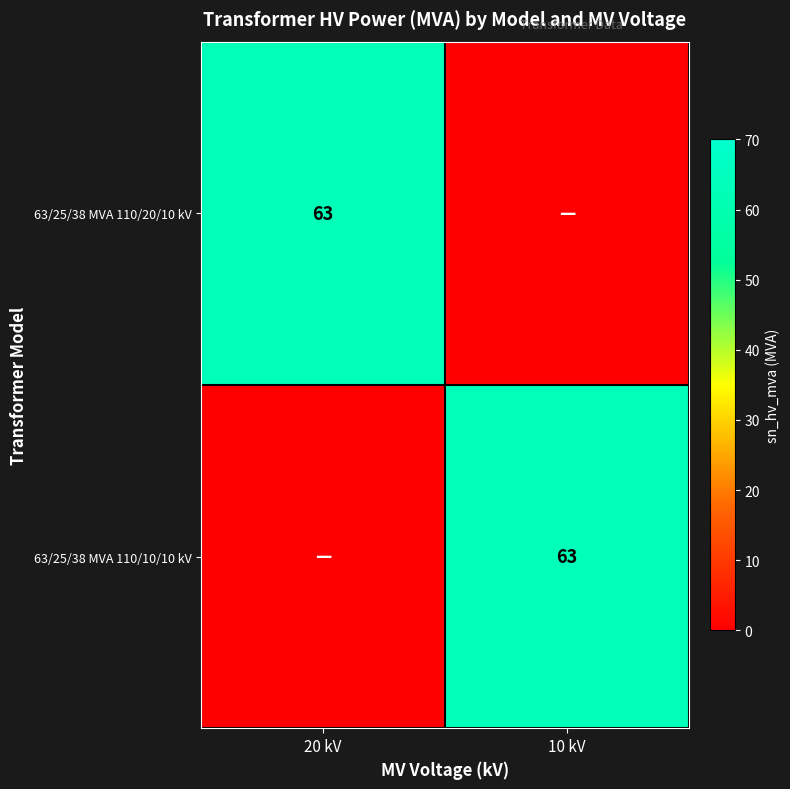

True or false: 63/25/38 MVA 110/10/10 kV has a value of 103 at 10 kV.

False